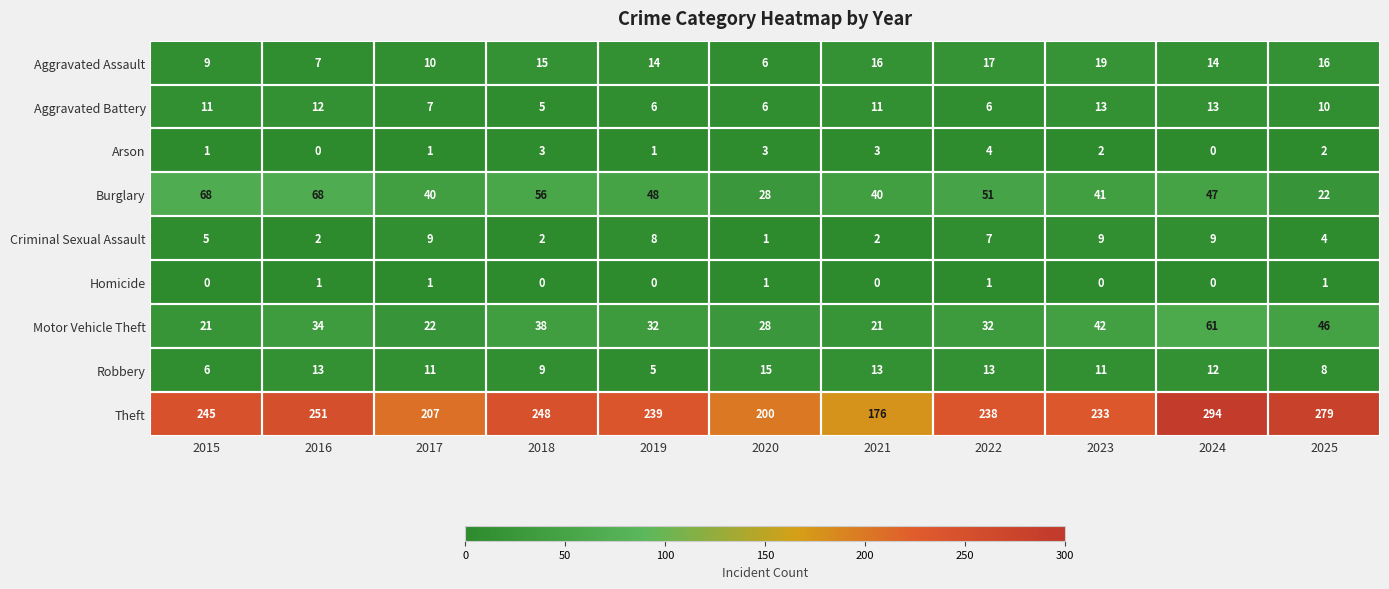

What is the difference between the highest and lowest values at 2022?

237